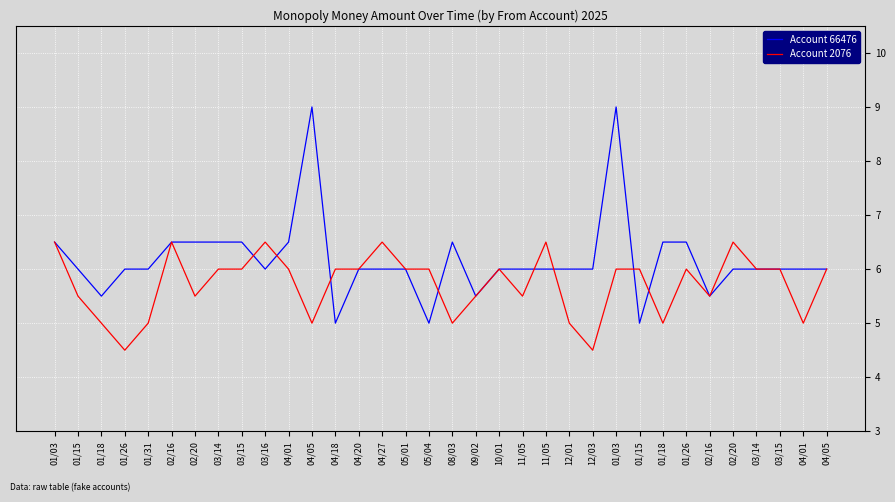

How many distinct data groups are displayed?

2